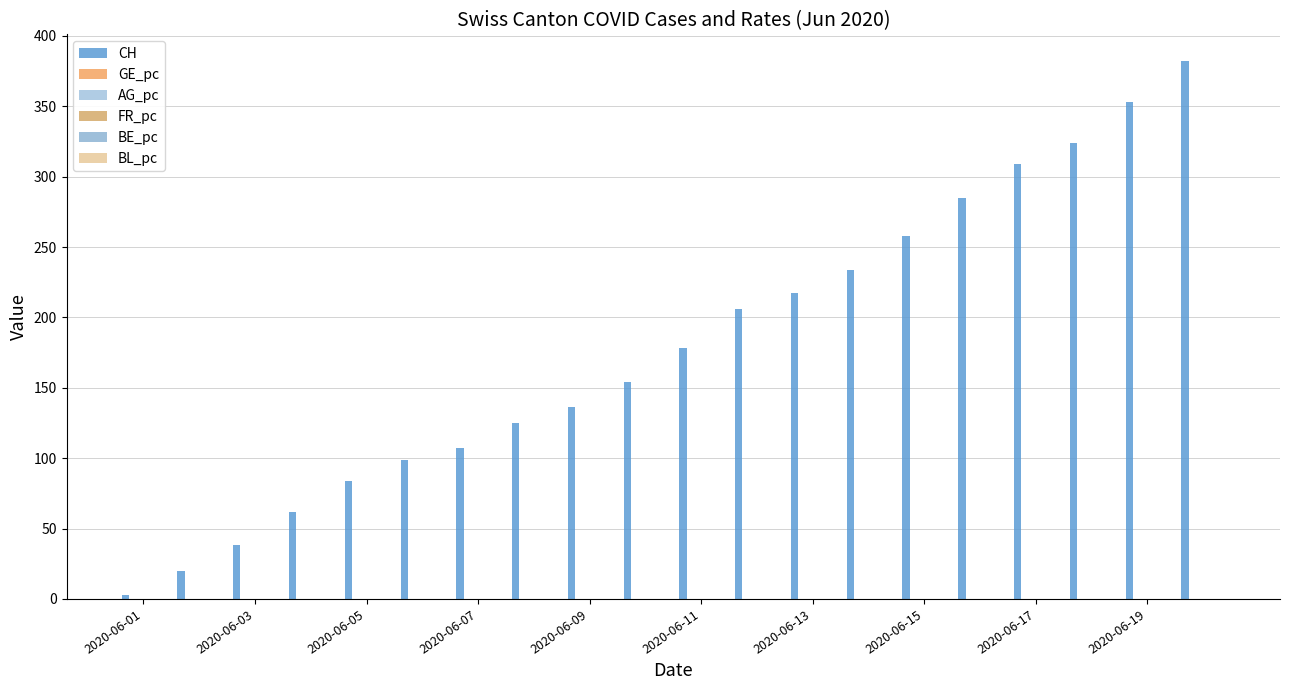

Which series has the largest range (max minus min)?

CH